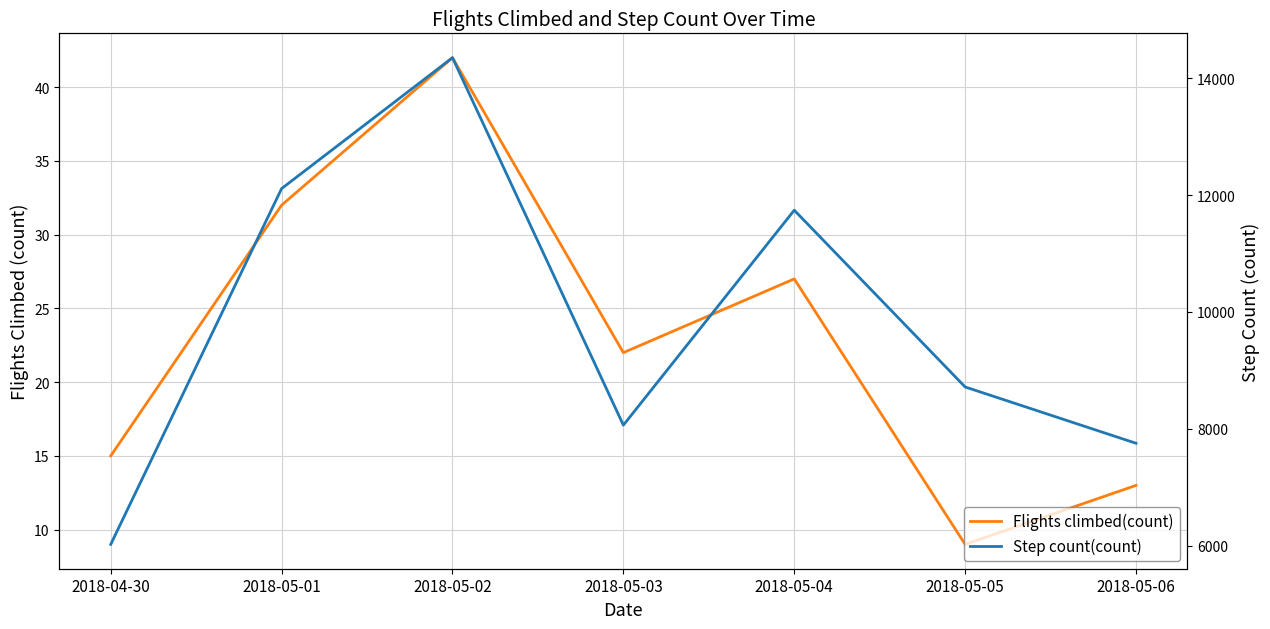

True or false: Flights climbed(count) and Step count(count) intersect in this chart.

False